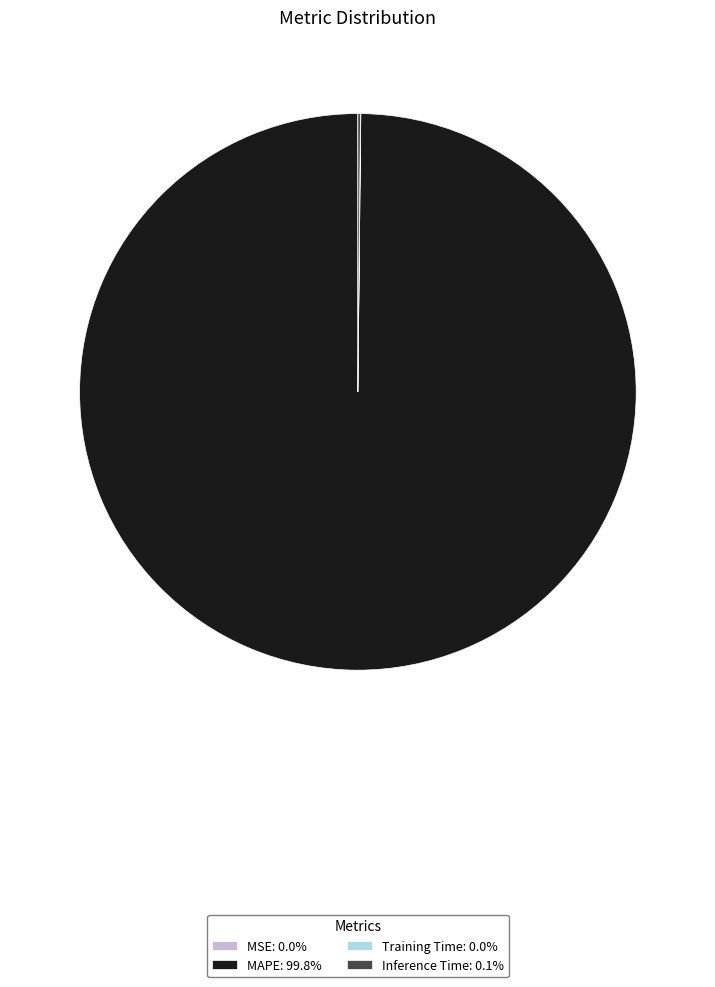

Does MAPE: 99.8% represent more than half of the total?

Yes